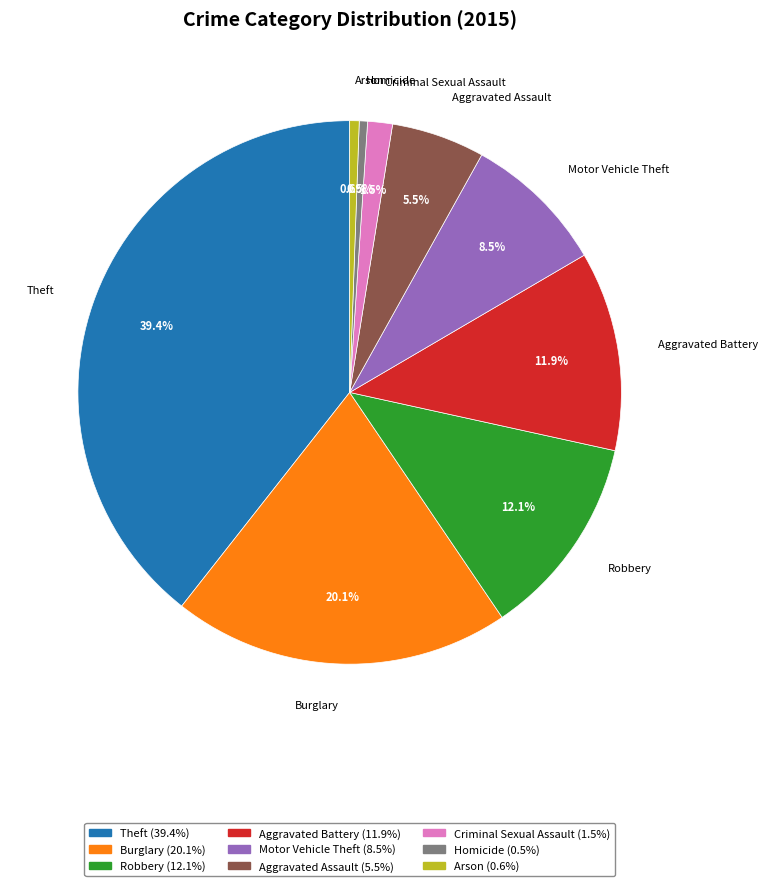

To the nearest percent, what portion does Burglary represent?

20%